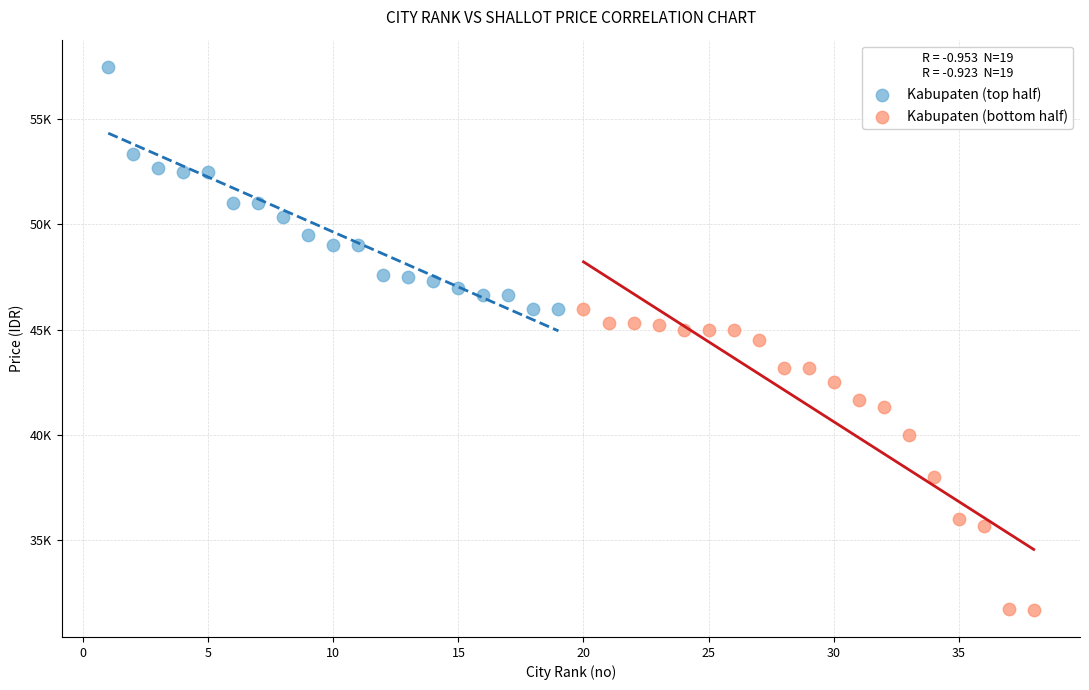

Which series has the largest Y range (max minus min)?

Kabupaten (bottom half)